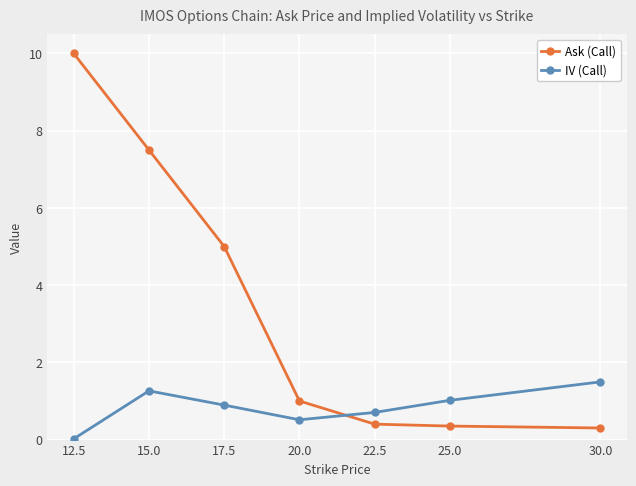

Which series has the widest spread of values?

Ask (Call)